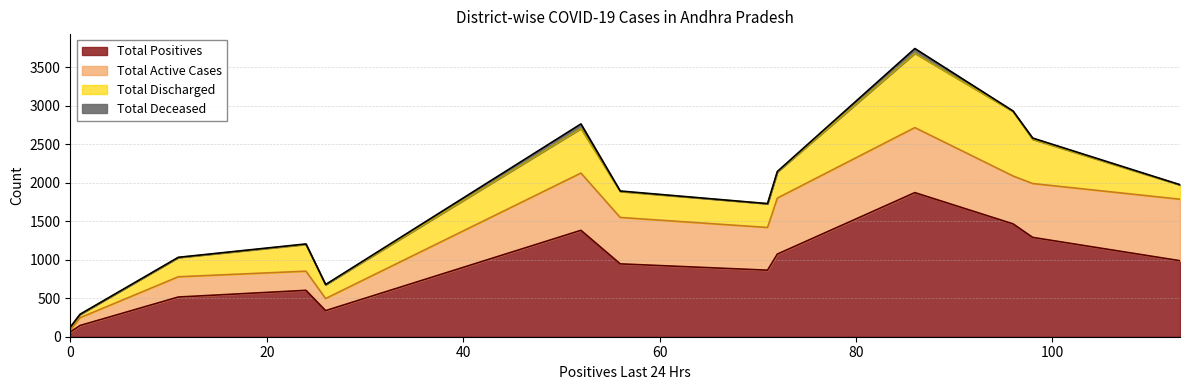

What is the maximum value for Total Positives?

1873